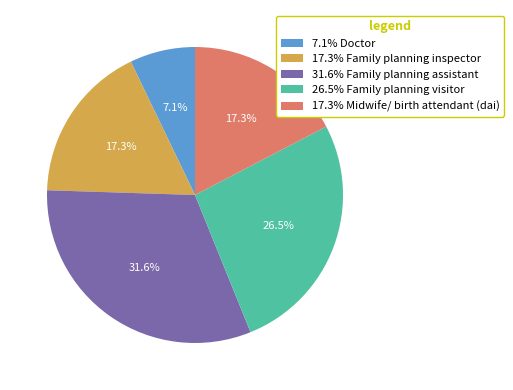

What is the smallest slice in the pie chart?

7.1% Doctor